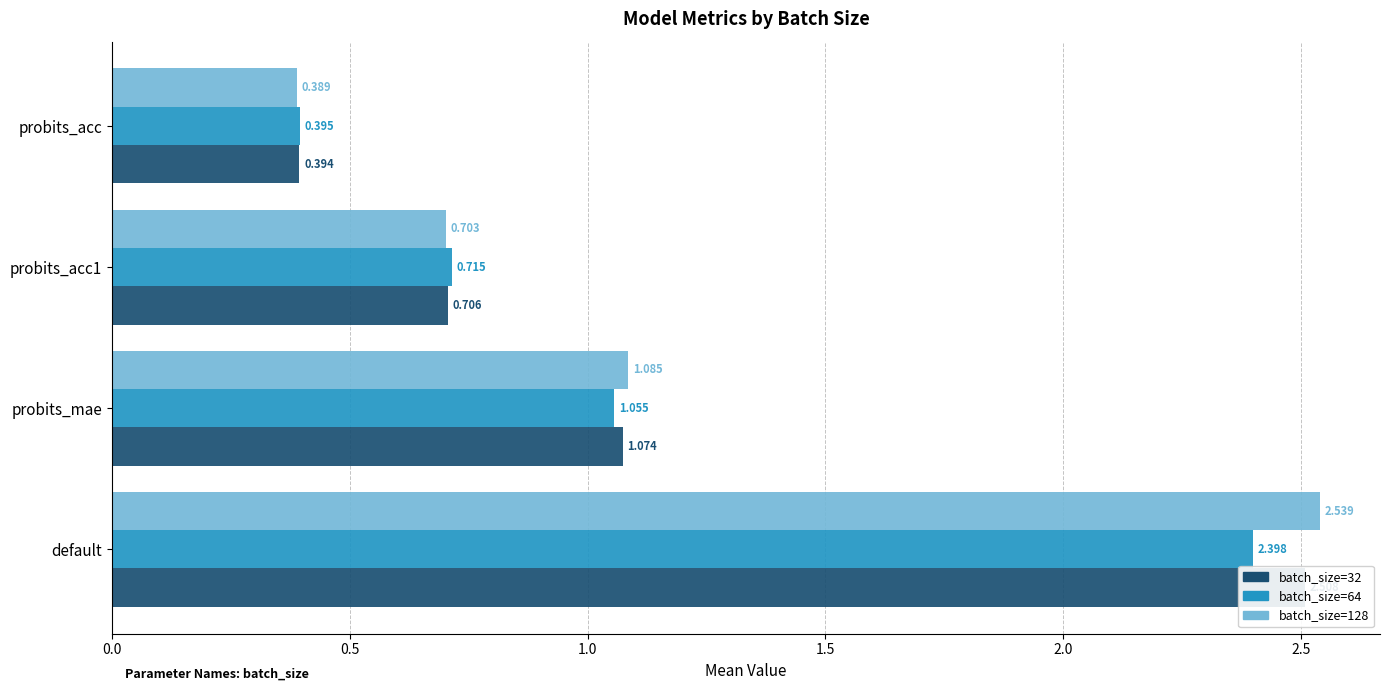

Is it true that batch_size=64 equals 0.1 at probits_acc?

False